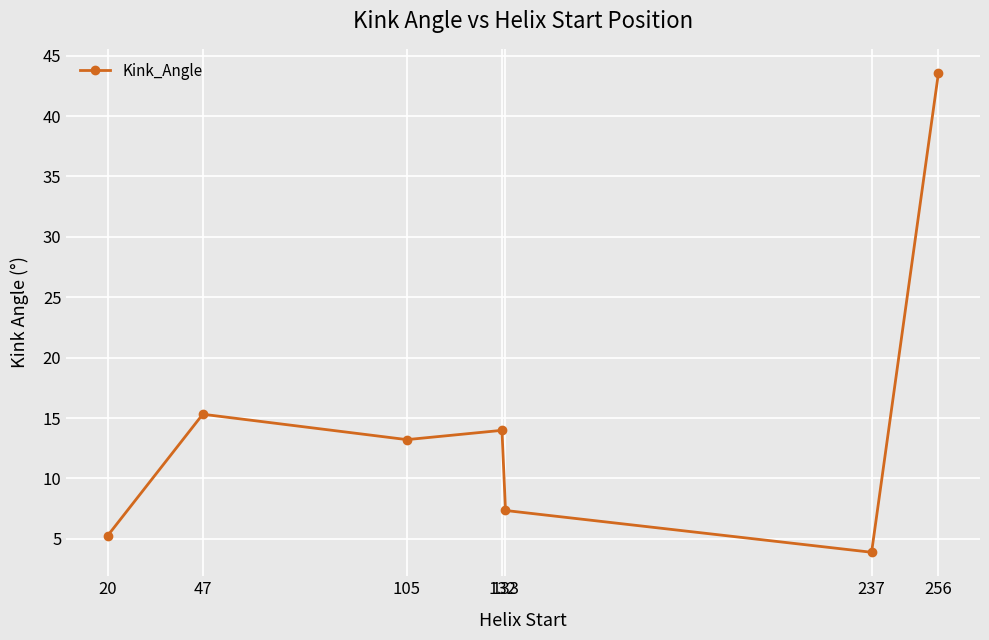

What is the greatest value displayed?

43.6